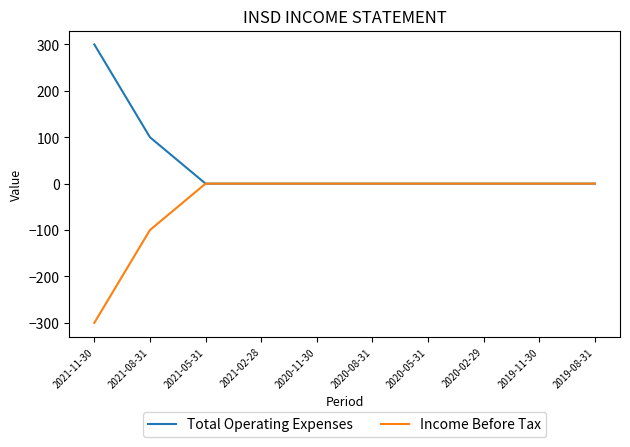

Reading left to right, what are all the values shown in this chart?

Total Operating Expenses: 300	100	0	0	0	0	0	0	0	0
Income Before Tax: -300	-100	0	0	0	0	0	0	0	0